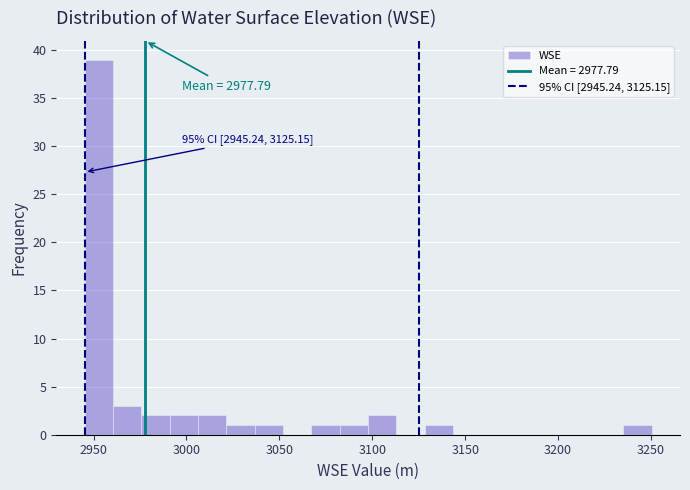

Around what value on the x-axis is the tallest bar? Give the approximate position of its centre, as read against the axis.

2955